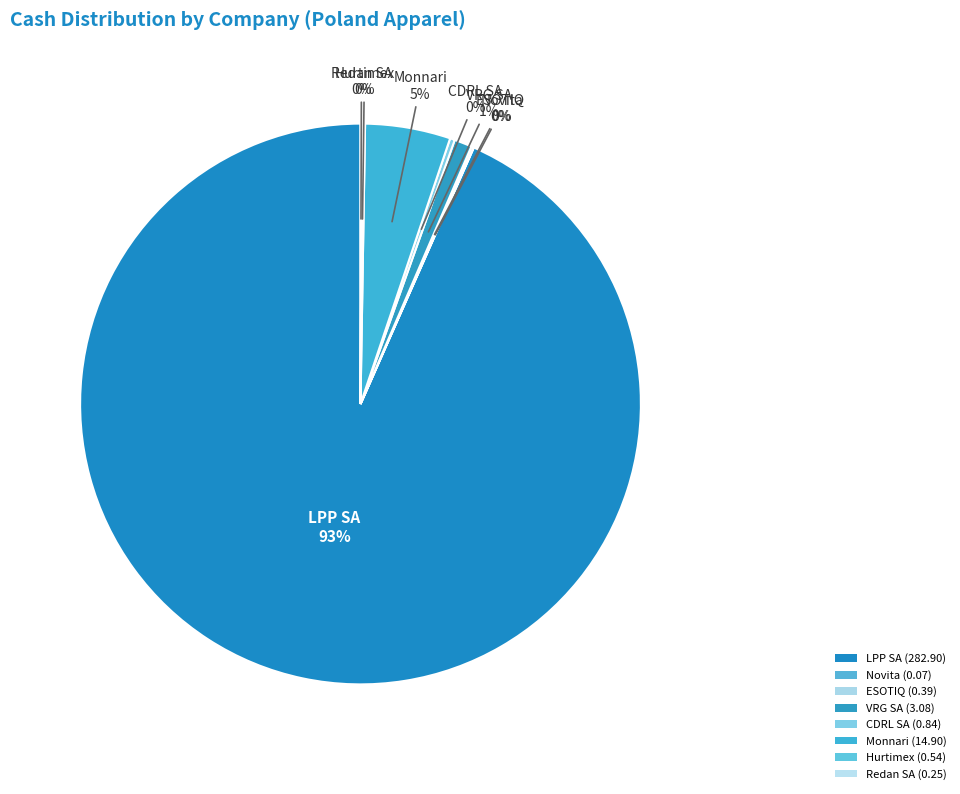

Which slice is the largest?

LPP SA (WSE:LPP)